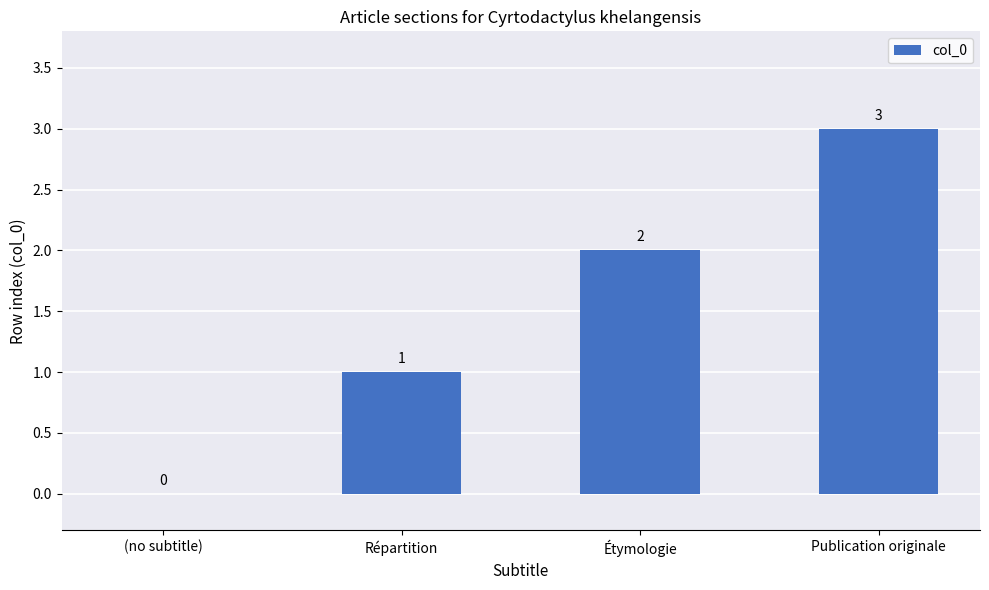

Where is the data nearest to the value 1?

Répartition